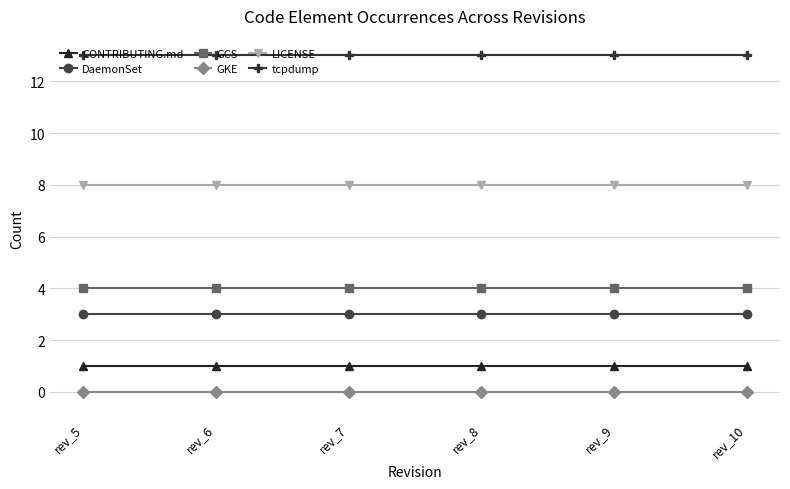

Is the value of GCS at rev_8 greater than the value of tcpdump at rev_7?

No